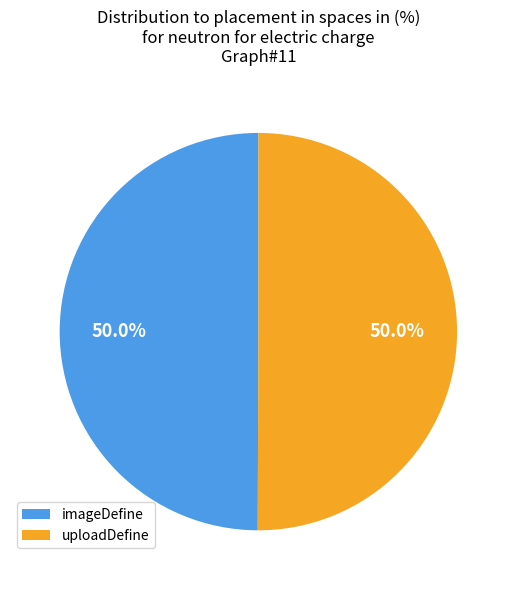

How many slices are in this pie chart?

2